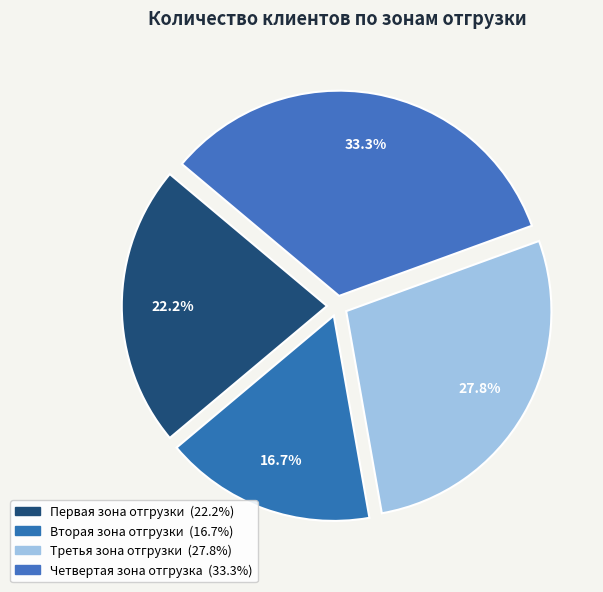

How many segments does this pie chart have?

4